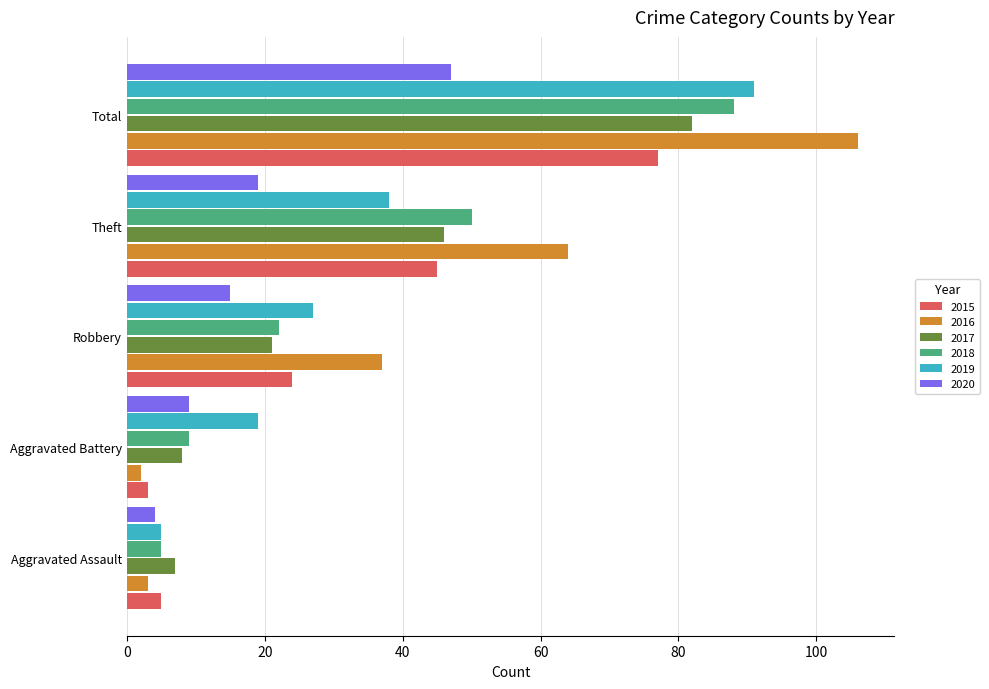

What is the difference between the second highest and second lowest values in the 2016 series?

61